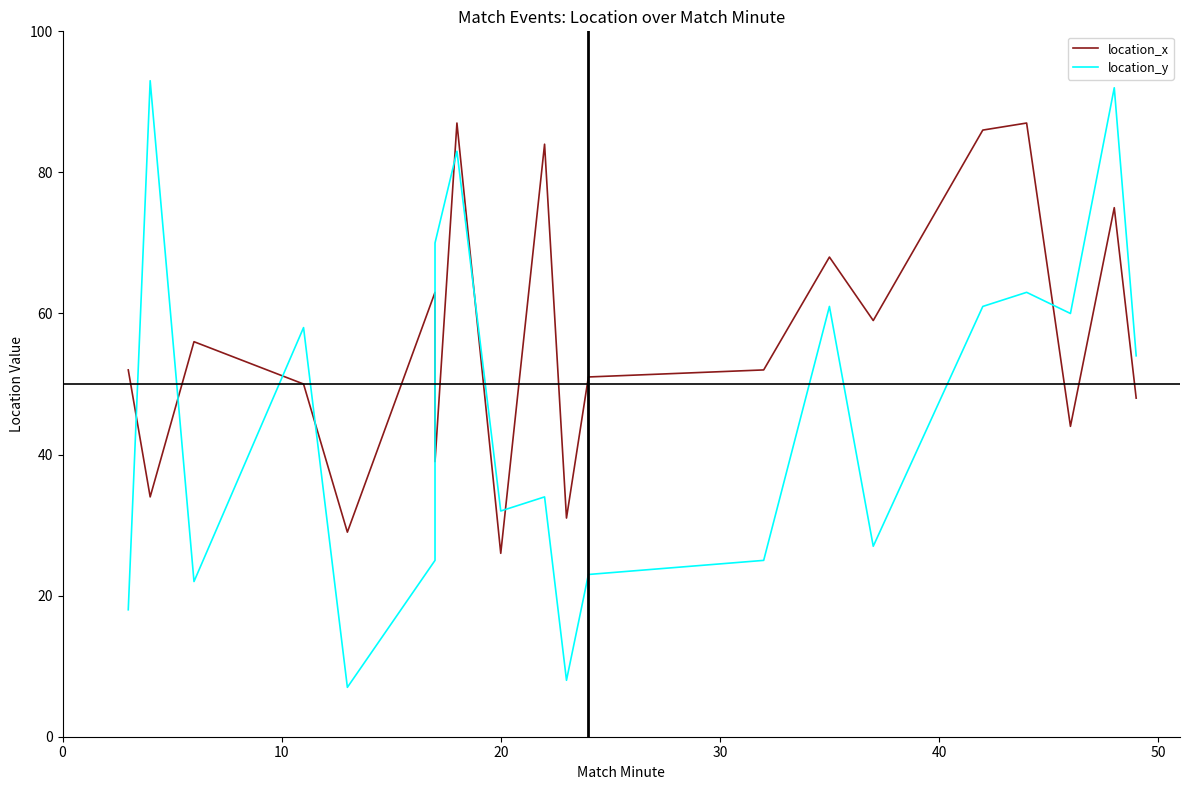

List the series in order of their overall mean, highest first.

location_x, location_y